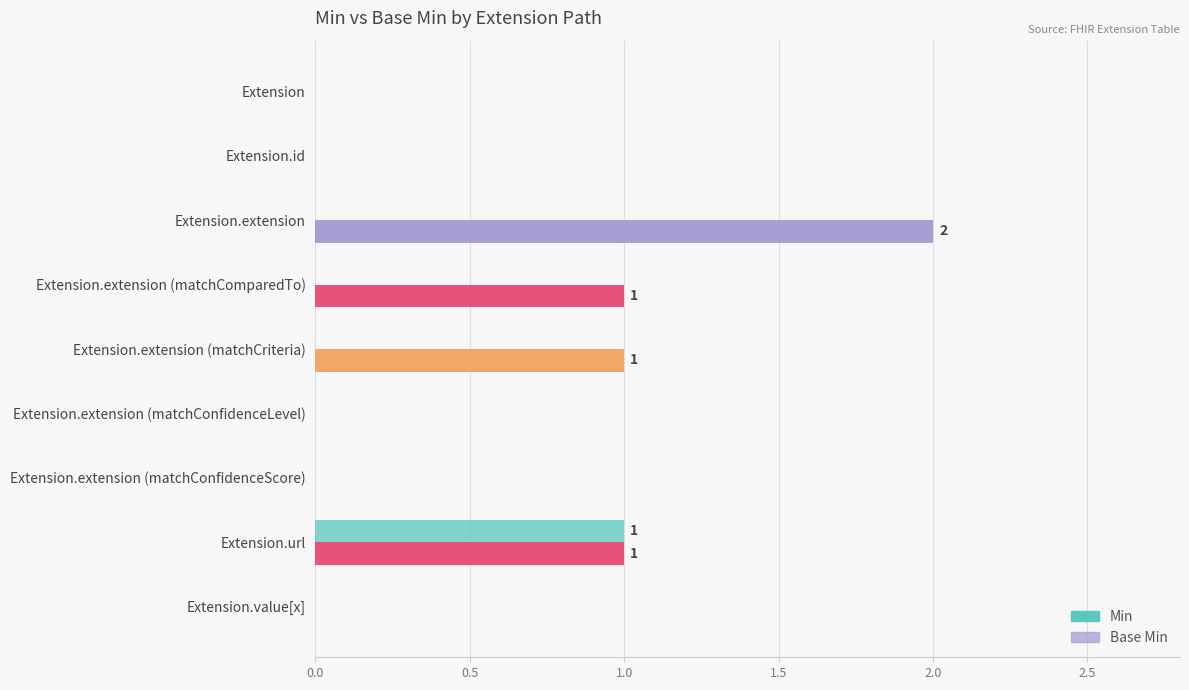

Count the number of data series in this chart.

2